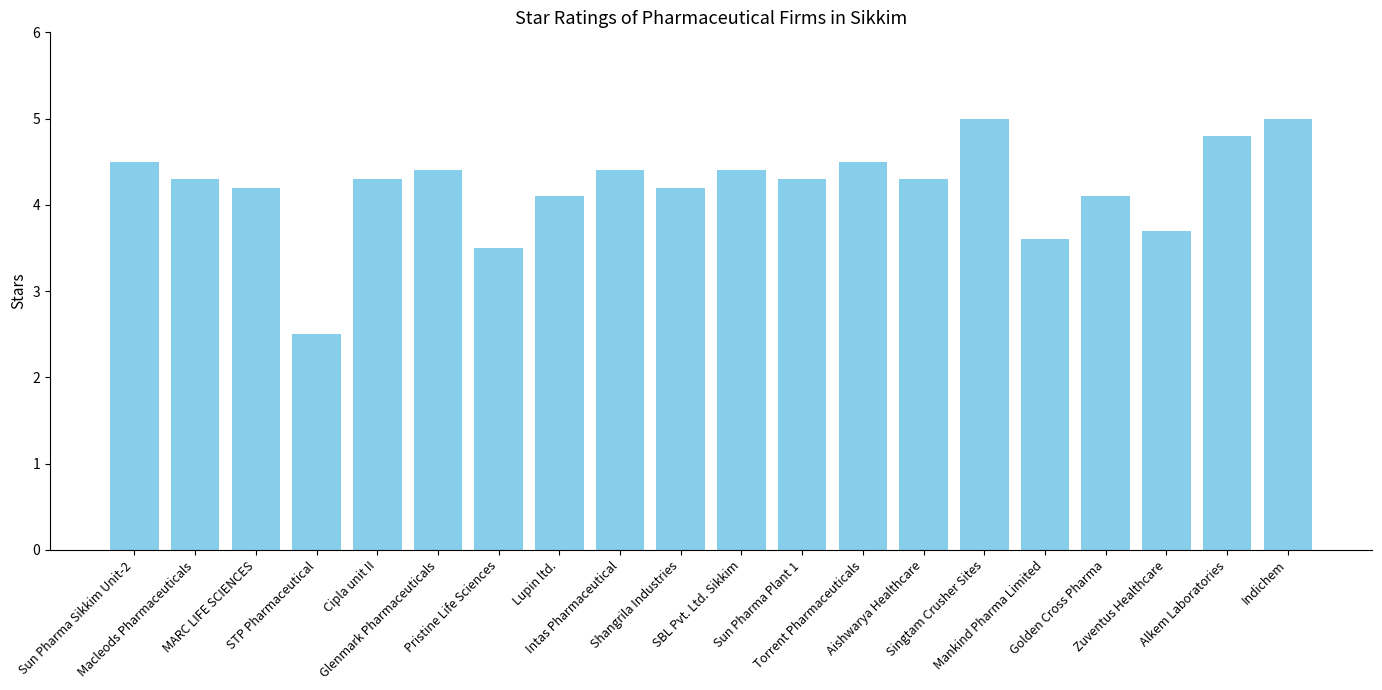

What is the maximum value shown in the chart?

5.0